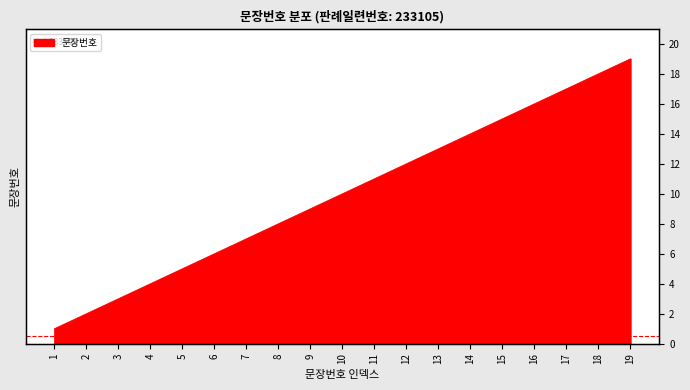

The chart shows a value of 3 at 12. True or false?

False